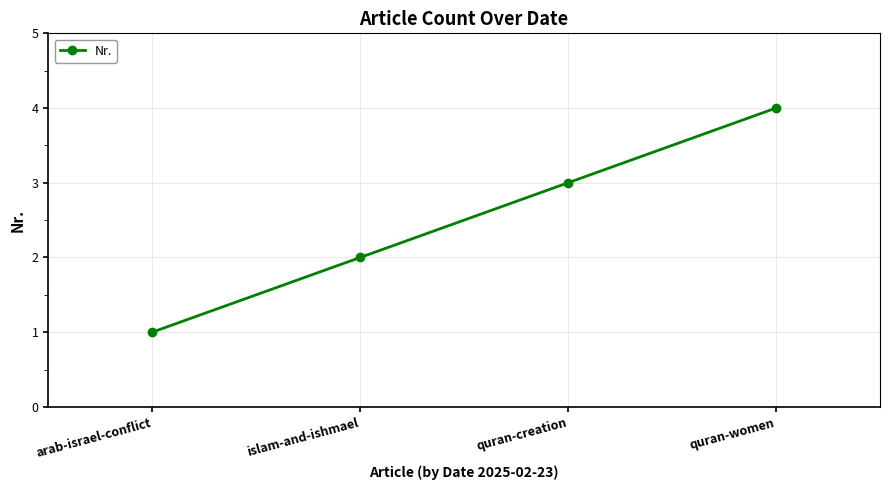

Is it true that the value at islam-and-ishmael is 2?

True